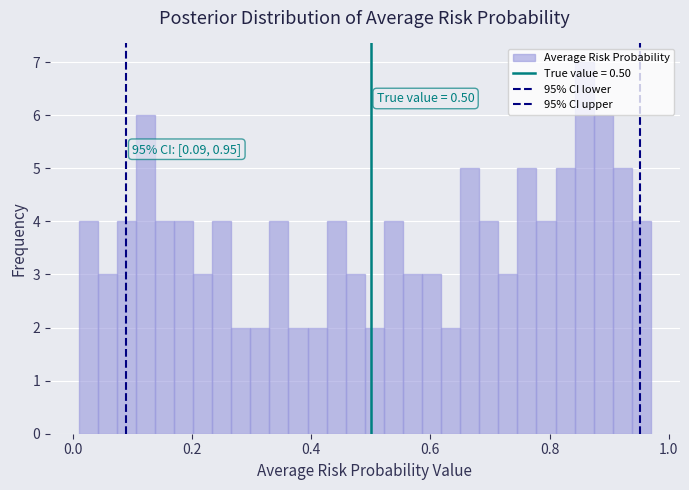

Around what value on the x-axis is the tallest bar? Give the approximate position of its centre, as read against the axis.

0.86